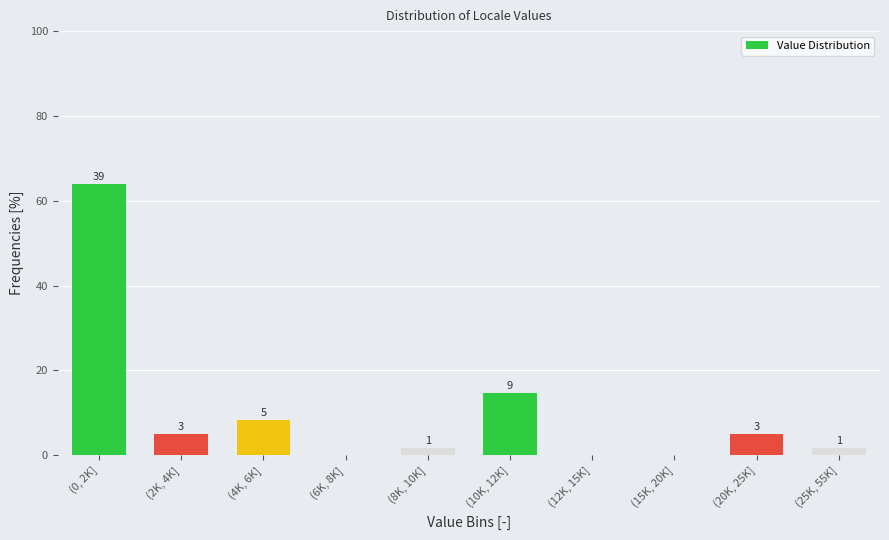

Are the bars horizontal?

No